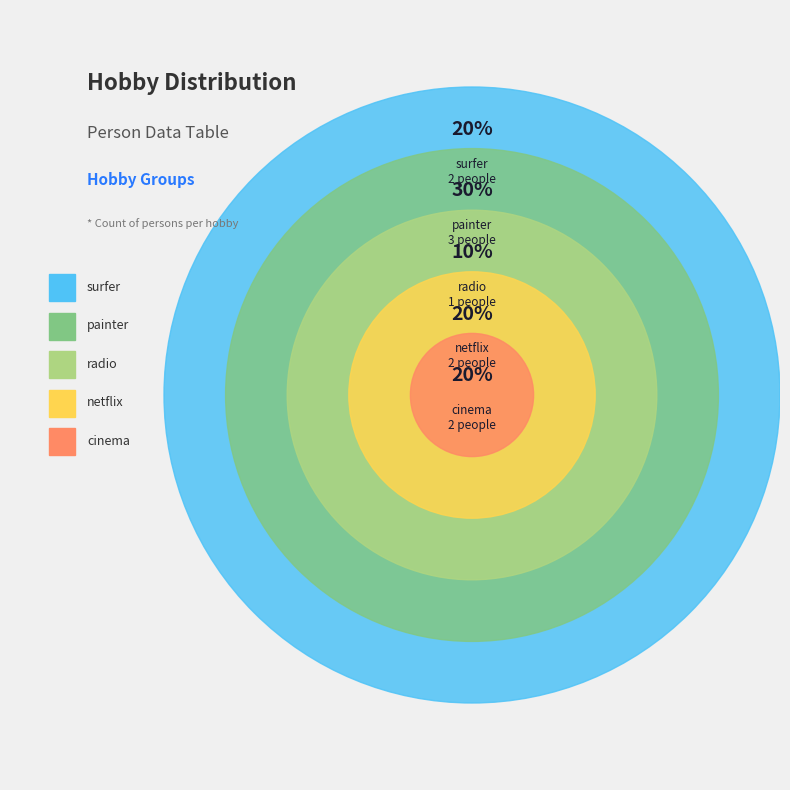

Which has a higher value, painter or cinema?

painter